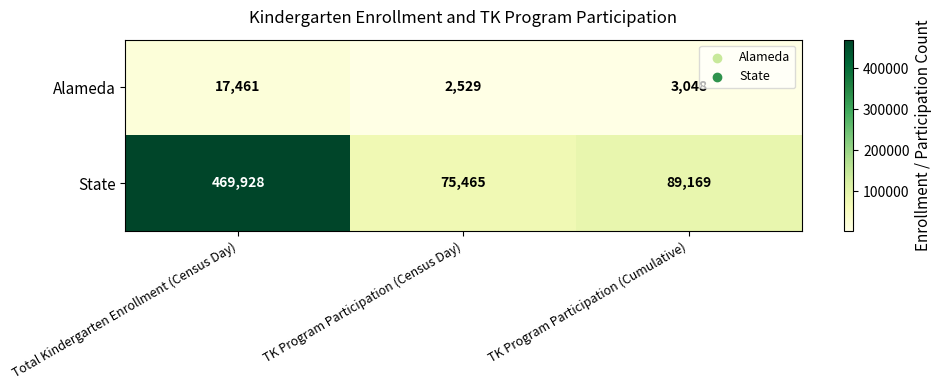

Is it true that State equals 469928 at Total Kindergarten Enrollment (Census Day)?

True